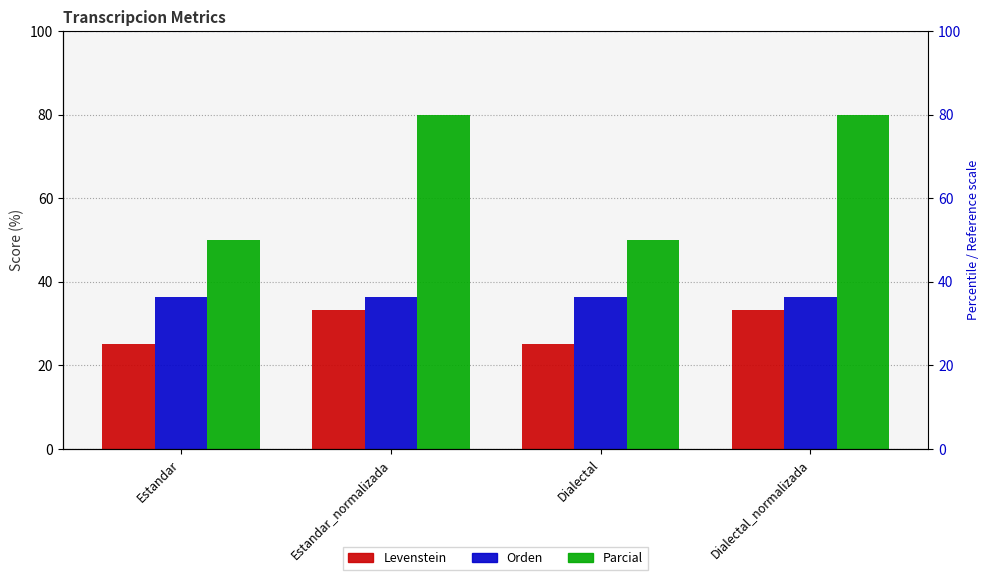

Where does the Levenstein series first go above 33?

Estandar_normalizada